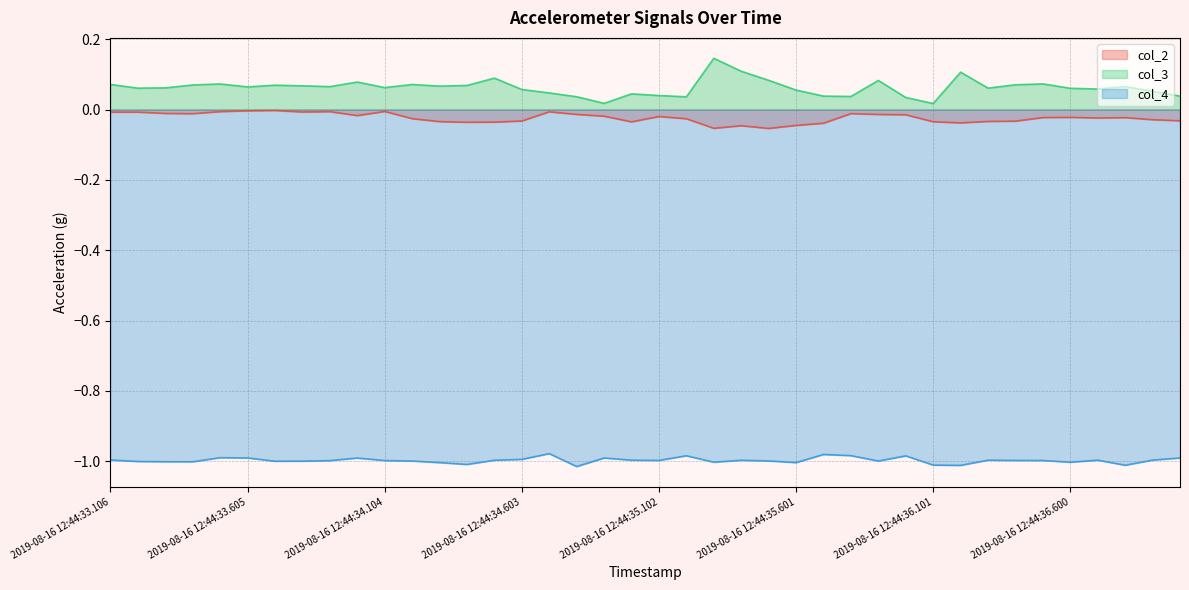

What is the label of the 25th point from the left?

2019-08-16 12:44:35.501